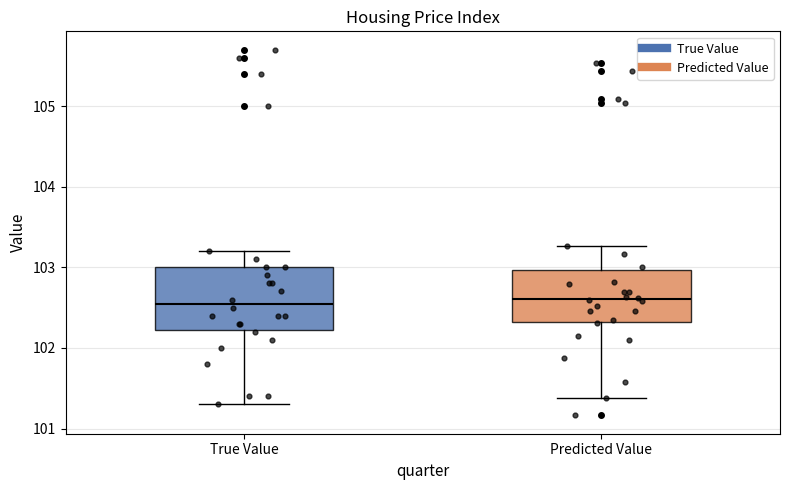

Reading left to right, transcribe this box plot: for each box, give where its median line is, the range the box spans, and where its two whiskers end, as read against the y-axis. The values are not printed on the chart, so give them approximately, as read against the axis.

True Value: median 102.6, box 102.2 to 103.0, whiskers 101.3 to 103.2
Predicted Value: median 102.6, box 102.3 to 103.0, whiskers 101.4 to 103.3